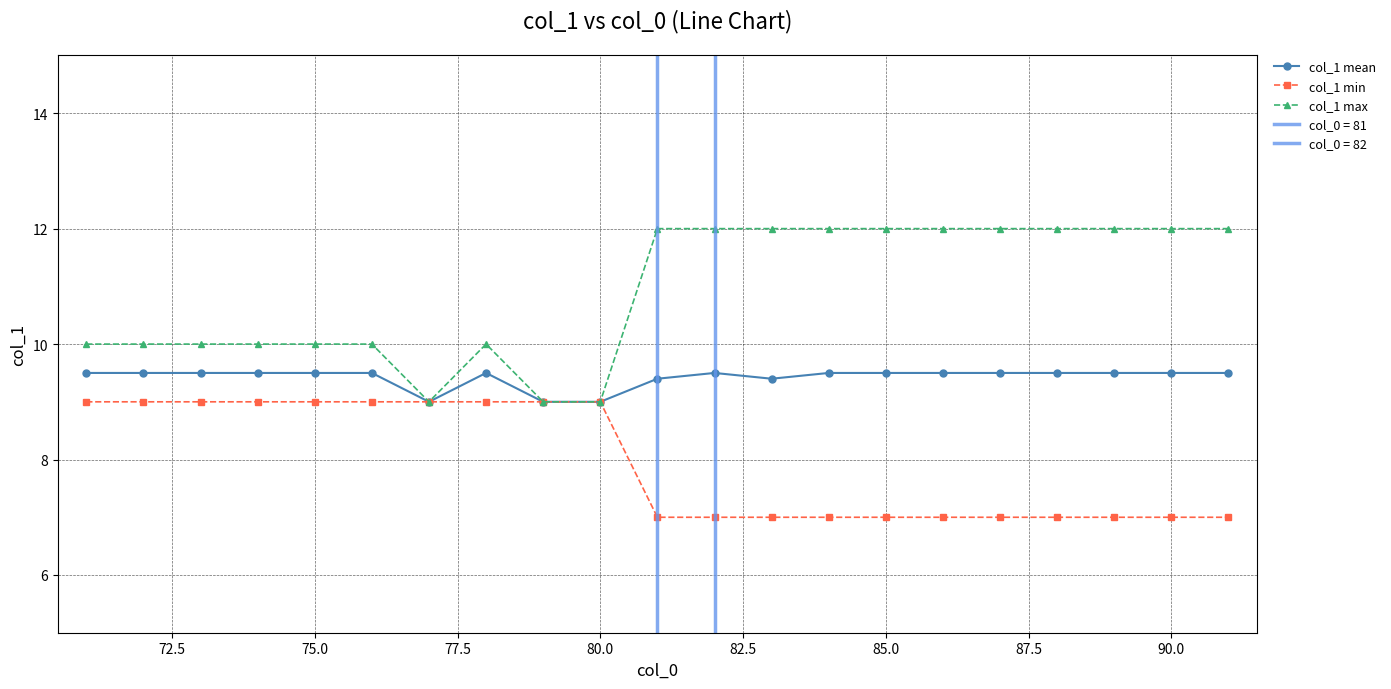

What is the lowest value of the col_1 min series?

7.0